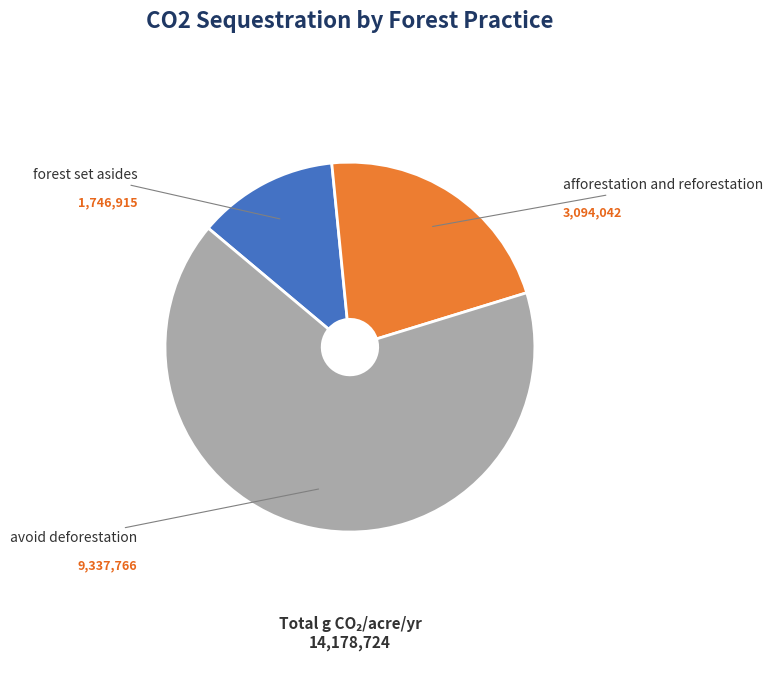

The forest set asides slice represents 21% of the pie. True or false?

False